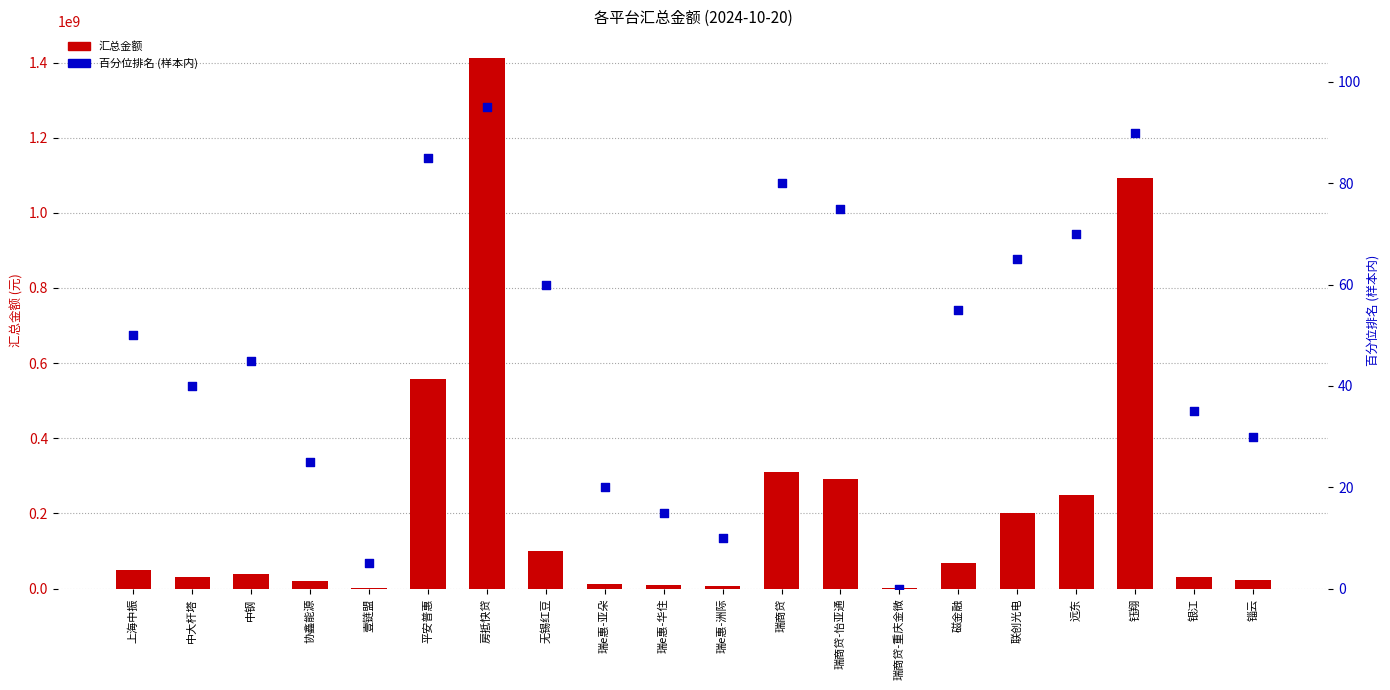

What are all the series names shown in the legend?

汇总金额, 百分位排名